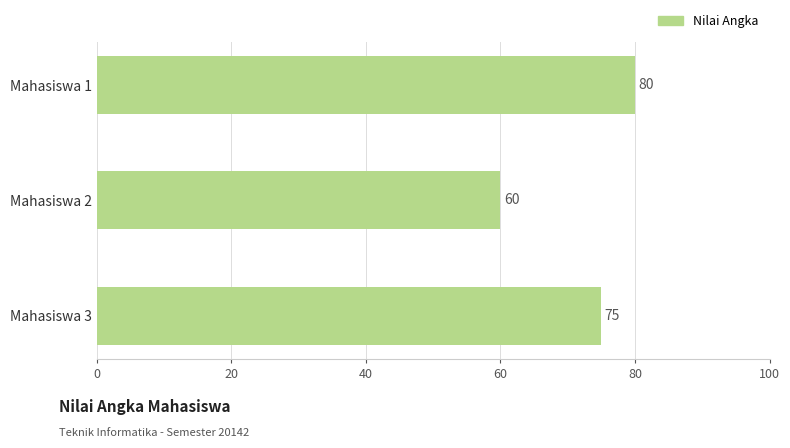

What is the ratio of the value at Mahasiswa 2 to the value at Mahasiswa 3?

0.8